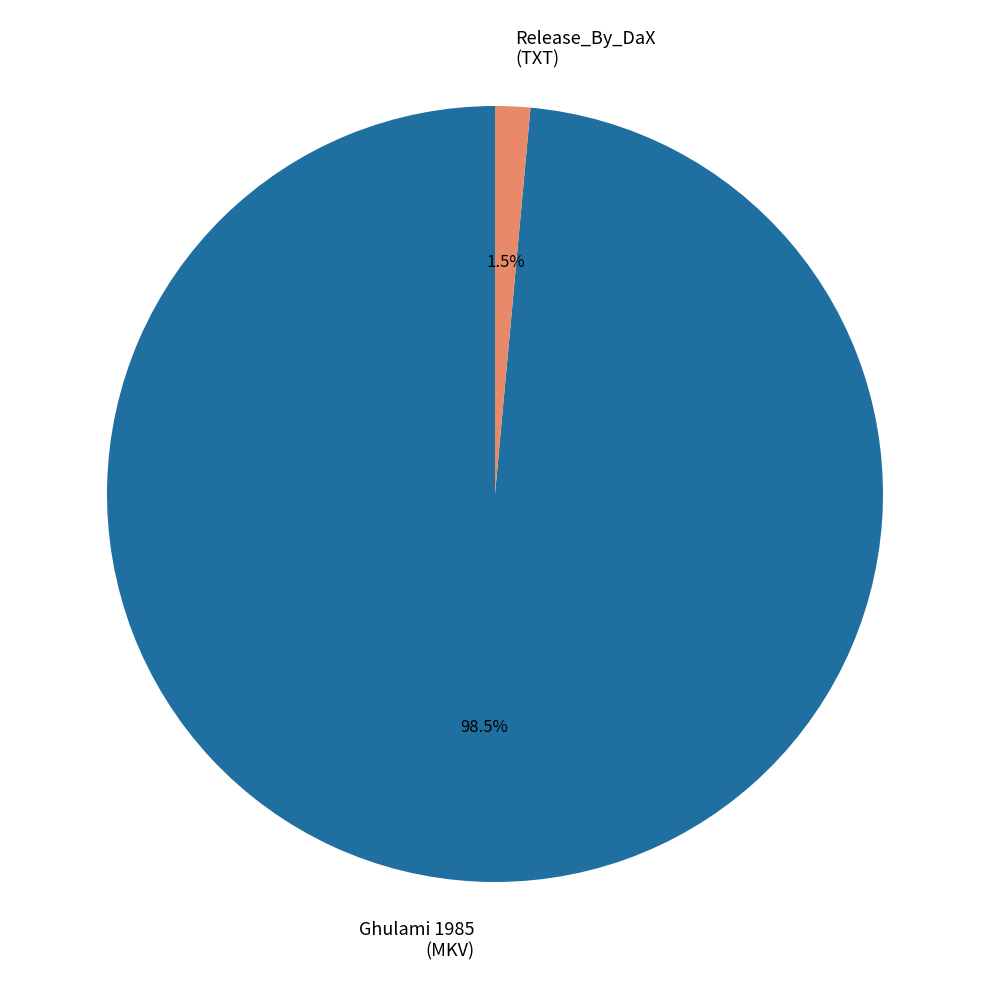

Does any single category account for the majority?

Yes